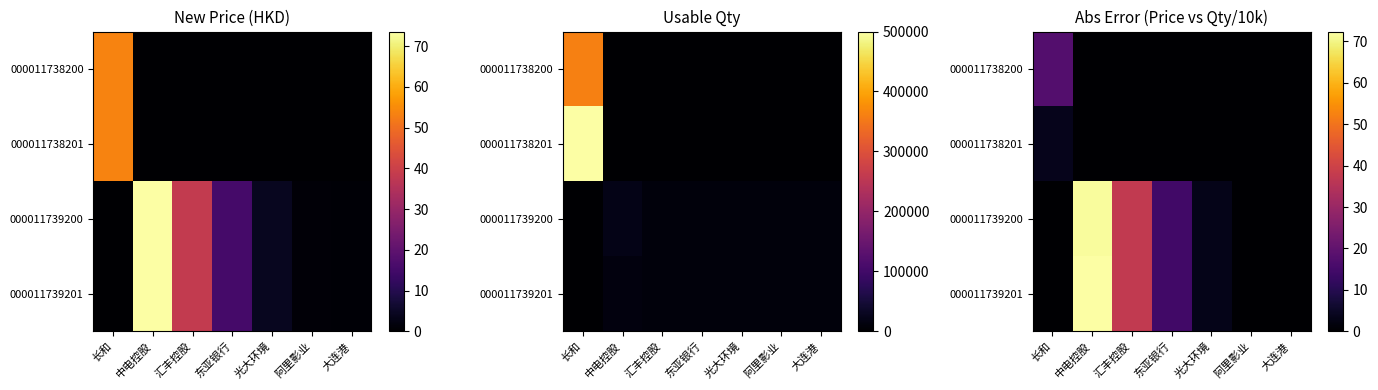

Is the value of 000011739201 at 光大环境 greater than the value of 000011738200 at 中电控股?

Yes